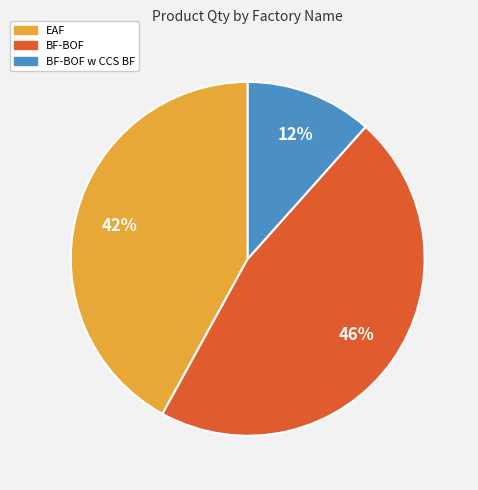

How many segments does this pie chart have?

3